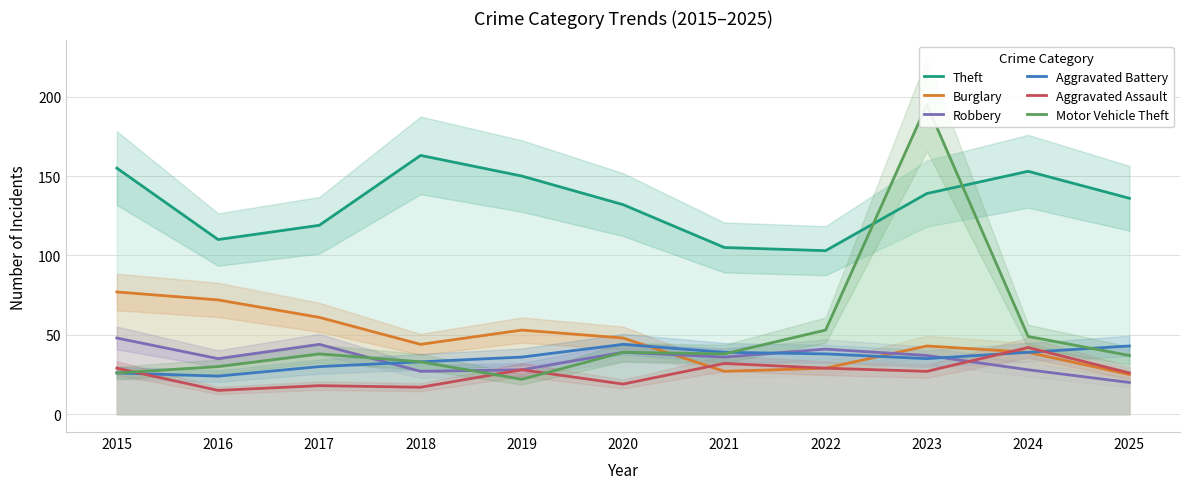

Reading left to right, list all the values displayed in this chart.

Theft: 2015=155	2016=110	2017=119	2018=163	2019=150	2020=132	2021=105	2022=103	2023=139	2024=153	2025=136
Burglary: 2015=77	2016=72	2017=61	2018=44	2019=53	2020=48	2021=27	2022=29	2023=43	2024=39	2025=25
Robbery: 2015=48	2016=35	2017=44	2018=27	2019=28	2020=39	2021=36	2022=41	2023=37	2024=28	2025=20
Aggravated Battery: 2015=26	2016=24	2017=30	2018=33	2019=36	2020=44	2021=39	2022=38	2023=35	2024=39	2025=43
Aggravated Assault: 2015=29	2016=15	2017=18	2018=17	2019=28	2020=19	2021=32	2022=29	2023=27	2024=42	2025=26
Motor Vehicle Theft: 2015=26	2016=30	2017=38	2018=33	2019=22	2020=39	2021=38	2022=53	2023=195	2024=49	2025=37